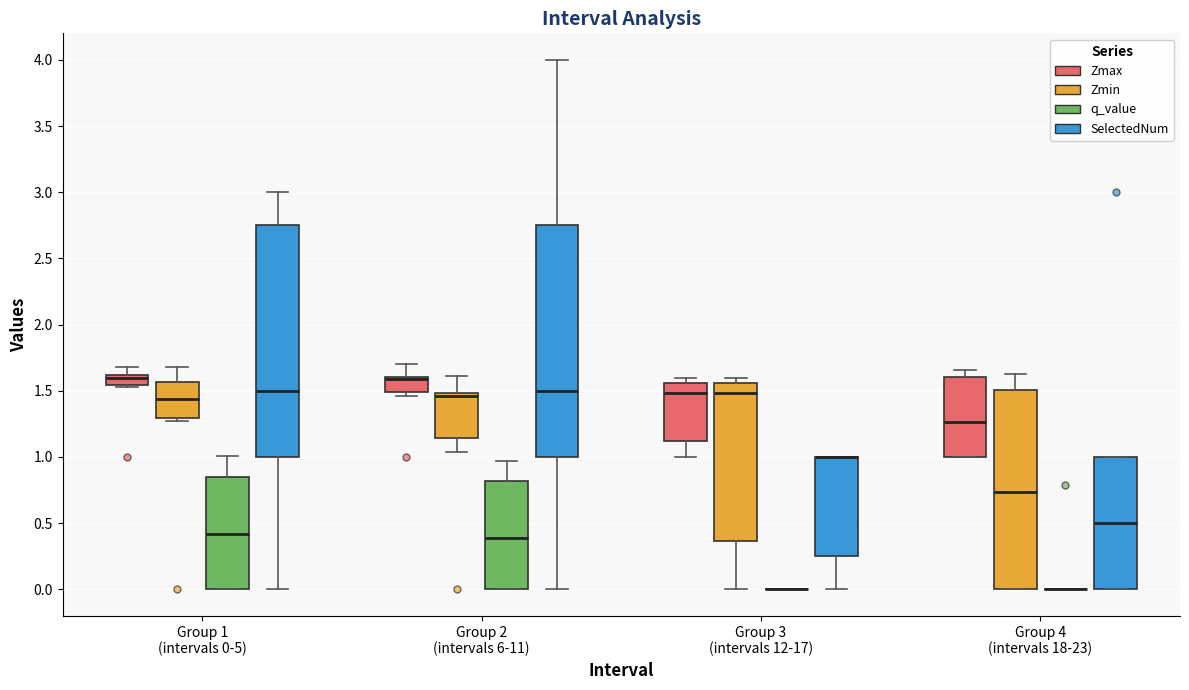

Reading left to right, transcribe this box plot: for each box, give where its median line is, the range the box spans, and where its two whiskers end, as read against the y-axis. The values are not printed on the chart, so give them approximately, as read against the axis.

Group 1 (intervals 0-5) (Zmax): median 1.60 (just below the box's upper edge), box 1.55 to 1.60, whiskers 1.55 to 1.70
Group 1 (intervals 0-5) (Zmin): median 1.45, box 1.30 to 1.55, whiskers 1.25 to 1.70
Group 1 (intervals 0-5) (q_value): median 0.40, box 0.00 to 0.85, whiskers 0.00 to 1.00
Group 1 (intervals 0-5) (SelectedNum): median 1.50, box 1.00 to 2.75, whiskers 0.00 to 3.00
Group 2 (intervals 6-11) (Zmax): median 1.60 (just below the box's upper edge), box 1.50 to 1.60, whiskers 1.45 to 1.70
Group 2 (intervals 6-11) (Zmin): median 1.45, box 1.15 to 1.50, whiskers 1.05 to 1.60
Group 2 (intervals 6-11) (q_value): median 0.40, box 0.00 to 0.80, whiskers 0.00 to 0.95
Group 2 (intervals 6-11) (SelectedNum): median 1.50, box 1.00 to 2.75, whiskers 0.00 to 4.00
Group 3 (intervals 12-17) (Zmax): median 1.50, box 1.10 to 1.55, whiskers 1.00 to 1.60
Group 3 (intervals 12-17) (Zmin): median 1.50, box 0.35 to 1.55, whiskers 0.00 to 1.60
Group 3 (intervals 12-17) (q_value): box collapsed to a line at 0.00, whiskers 0.00 to 0.00
Group 3 (intervals 12-17) (SelectedNum): median 1.00 (drawn on the box's upper edge), box 0.25 to 1.00, whiskers 0.00 to 1.00
Group 4 (intervals 18-23) (Zmax): median 1.25, box 1.00 to 1.60, whiskers 1.00 to 1.65
Group 4 (intervals 18-23) (Zmin): median 0.75, box 0.00 to 1.50, whiskers 0.00 to 1.65
Group 4 (intervals 18-23) (q_value): box collapsed to a line at 0.00, whiskers 0.00 to 0.00
Group 4 (intervals 18-23) (SelectedNum): median 0.50, box 0.00 to 1.00, whiskers 0.00 to 1.00